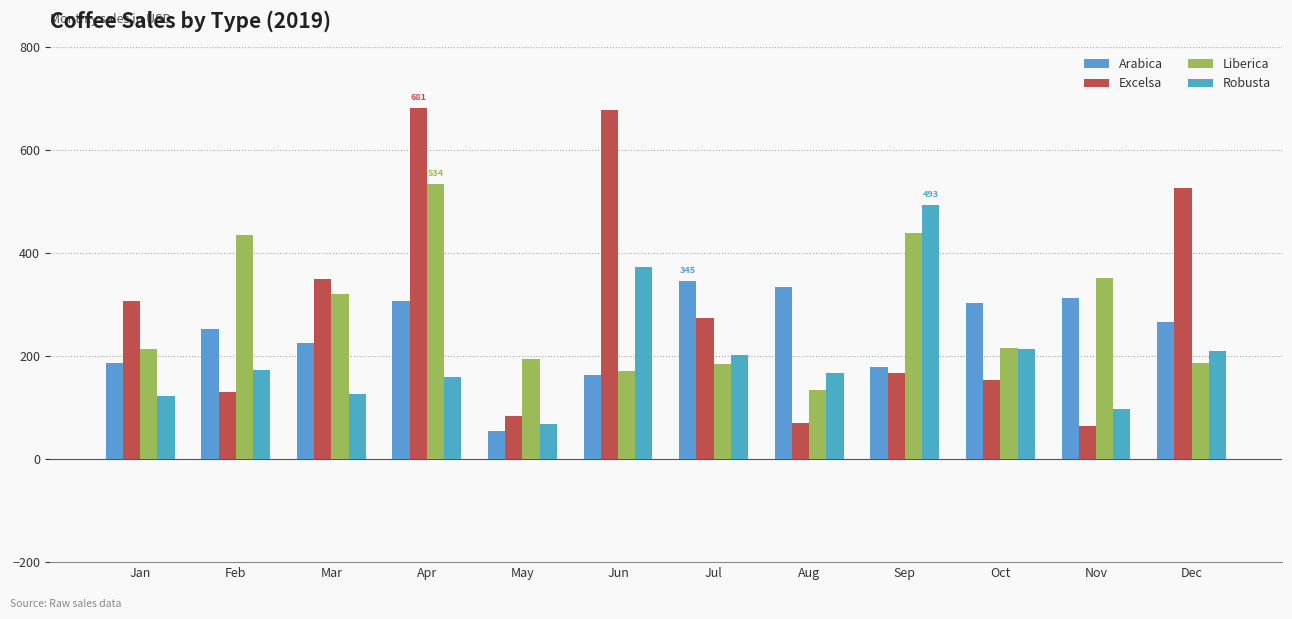

What are all the series names shown in the legend?

Arabica, Excelsa, Liberica, Robusta